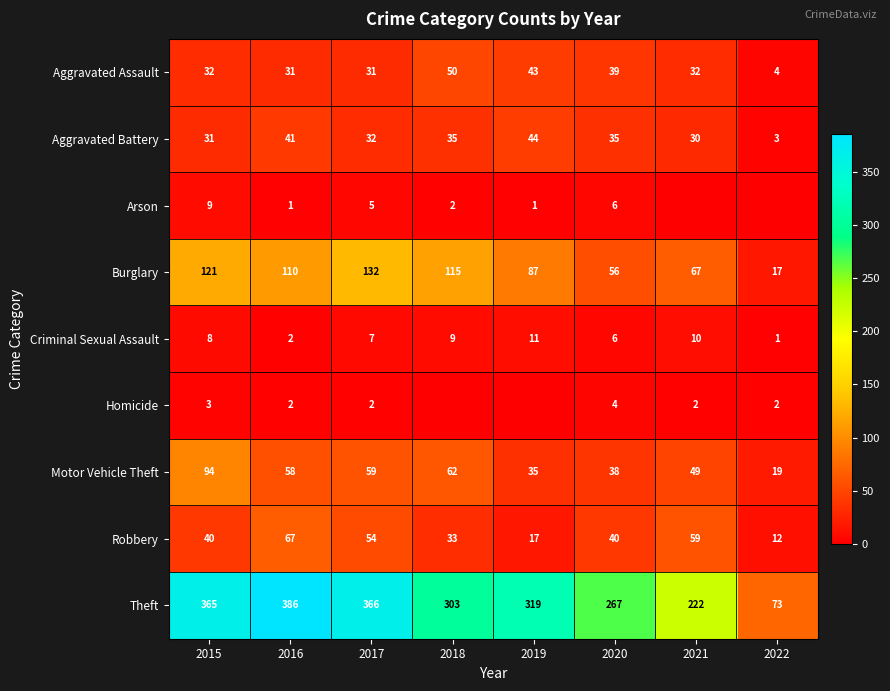

What is the difference between the Aggravated Battery values at 2020 and 2022?

32